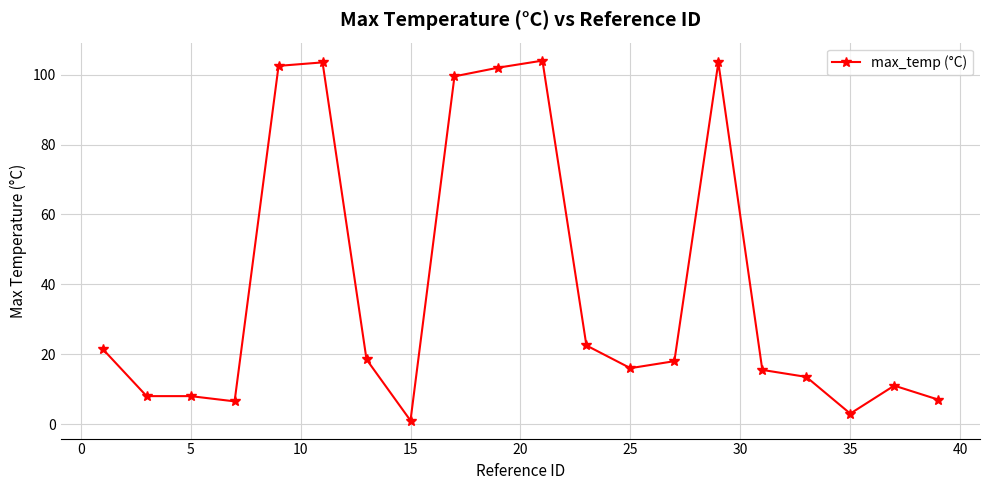

What is the value of the 5th point from the left?

102.5